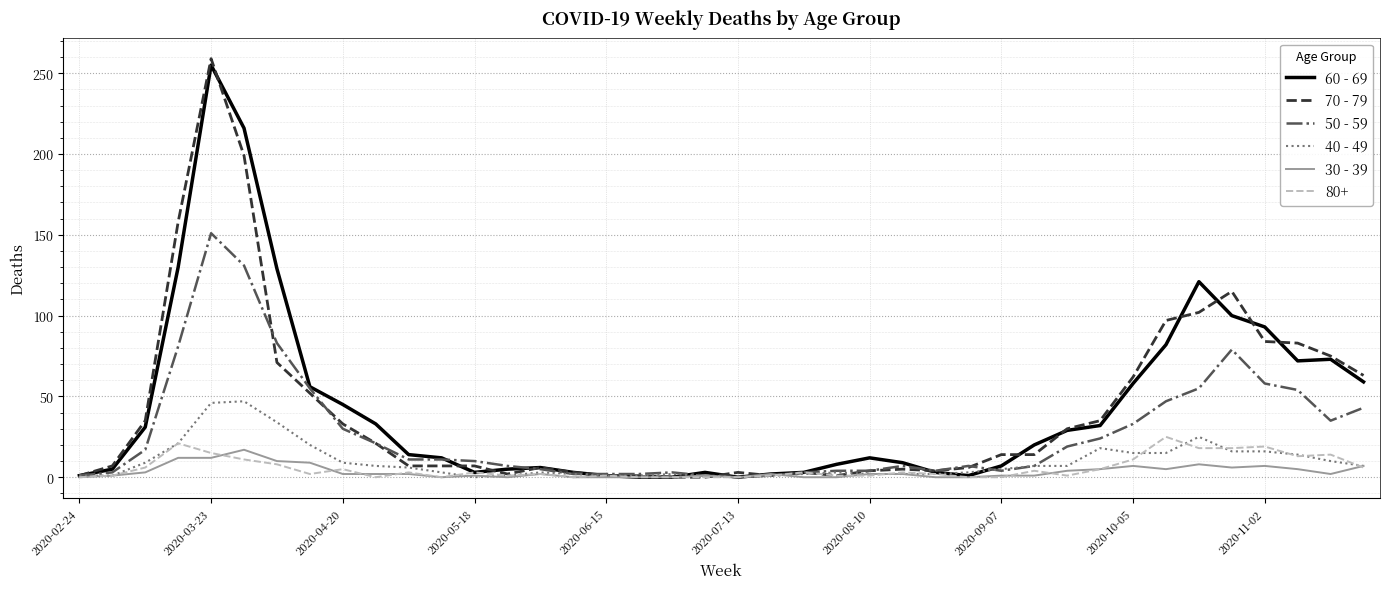

Which series has the largest range (max minus min)?

70 - 79